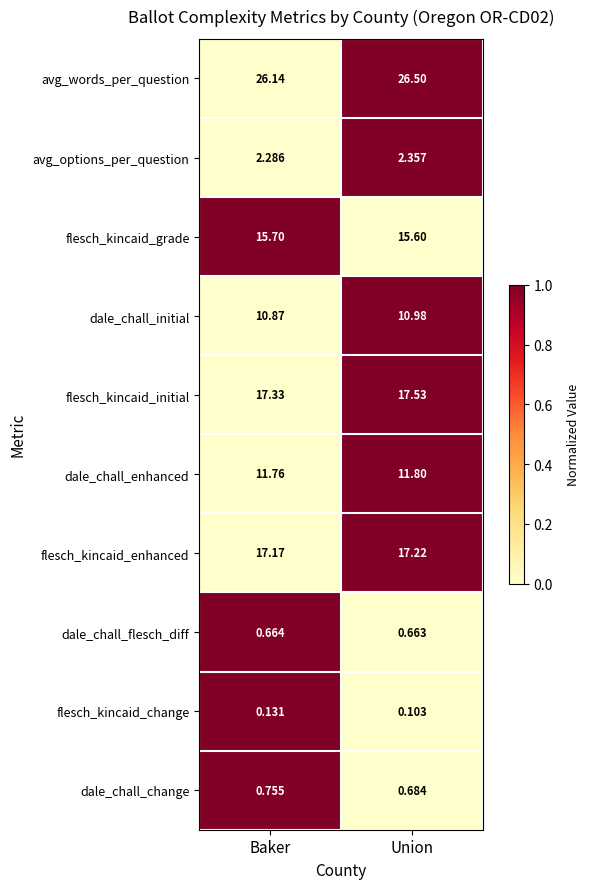

At which category is the sum across all series the highest?

Union